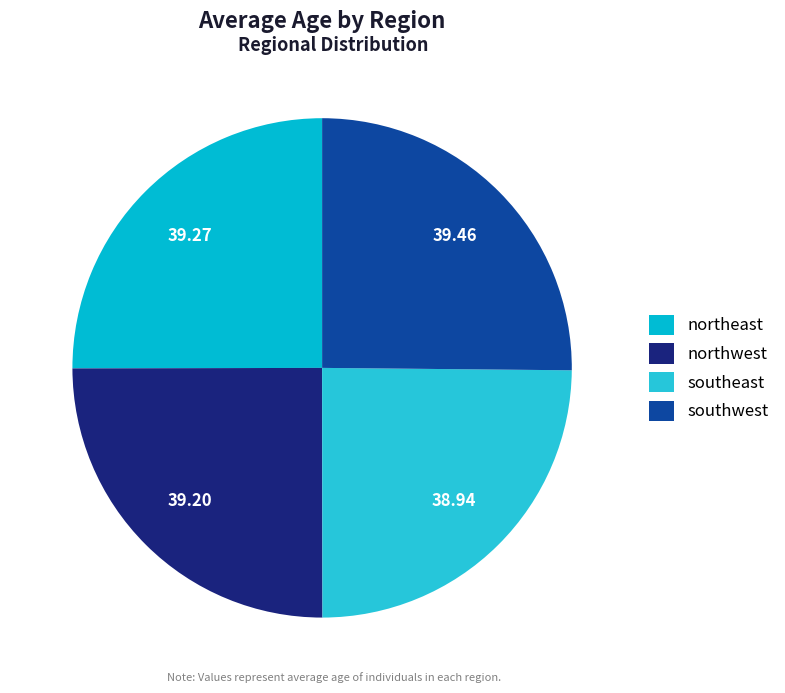

Approximately how many times larger is the value at northeast compared to southwest?

1.0